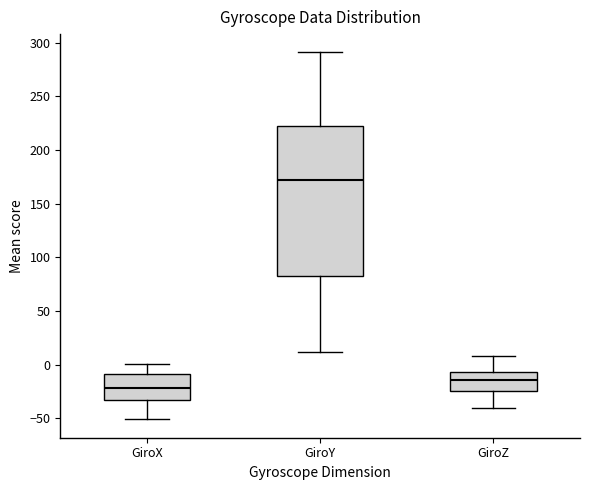

Reading left to right, transcribe this box plot: for each box, give where its median line is, the range the box spans, and where its two whiskers end, as read against the y-axis. The values are not printed on the chart, so give them approximately, as read against the axis.

GiroX: median -20, box -35 to -10, whiskers -50 to 0
GiroY: median 170, box 85 to 220, whiskers 10 to 290
GiroZ: median -15, box -25 to -5, whiskers -40 to 10